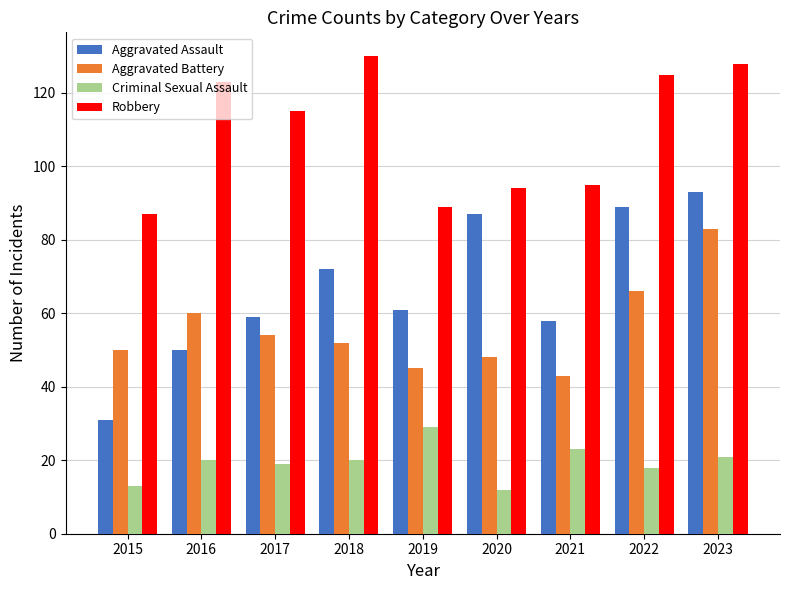

Reading left to right, list all the values displayed in this chart.

Aggravated Assault: 2015=31	2016=50	2017=59	2018=72	2019=61	2020=87	2021=58	2022=89	2023=93
Aggravated Battery: 2015=50	2016=60	2017=54	2018=52	2019=45	2020=48	2021=43	2022=66	2023=83
Criminal Sexual Assault: 2015=13	2016=20	2017=19	2018=20	2019=29	2020=12	2021=23	2022=18	2023=21
Robbery: 2015=87	2016=123	2017=115	2018=130	2019=89	2020=94	2021=95	2022=125	2023=128